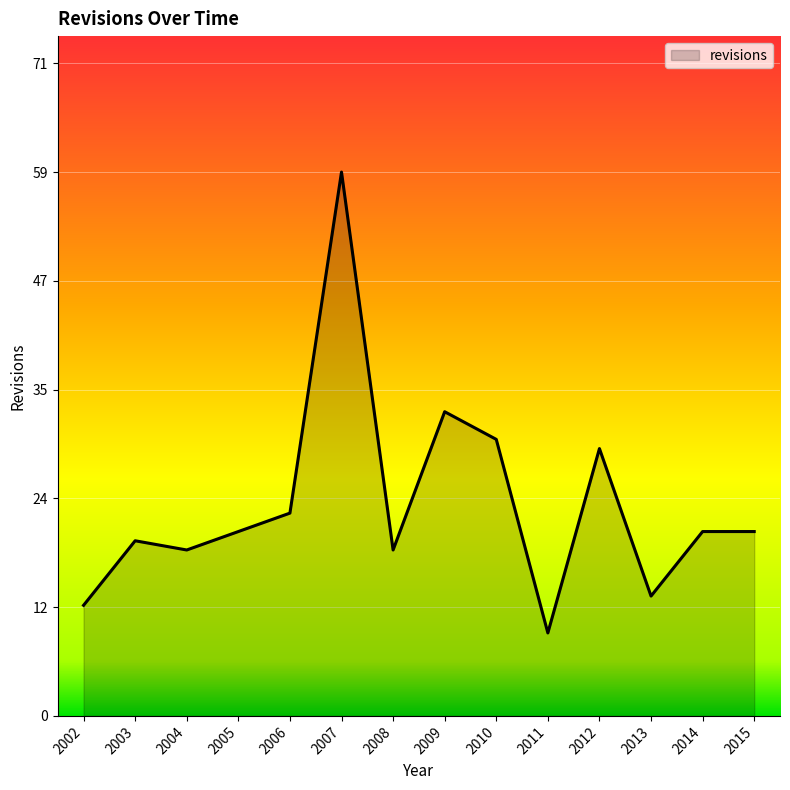

Approximately how many times larger is the value at 2012 compared to 2013?

2.2